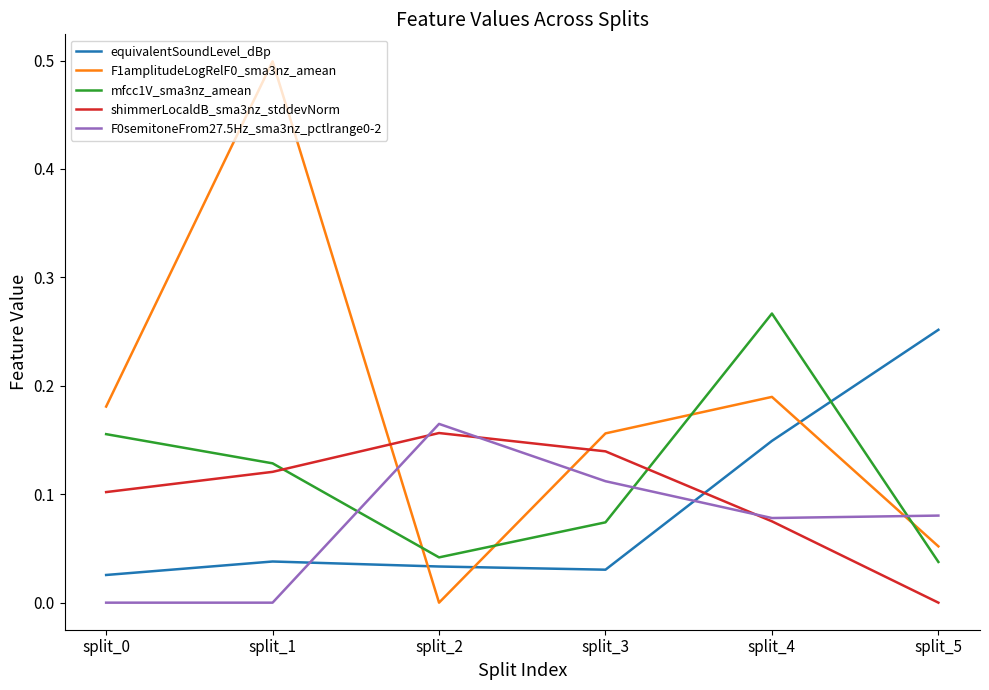

True or false: F1amplitudeLogRelF0_sma3nz_amean and shimmerLocaldB_sma3nz_stddevNorm intersect in this chart.

True